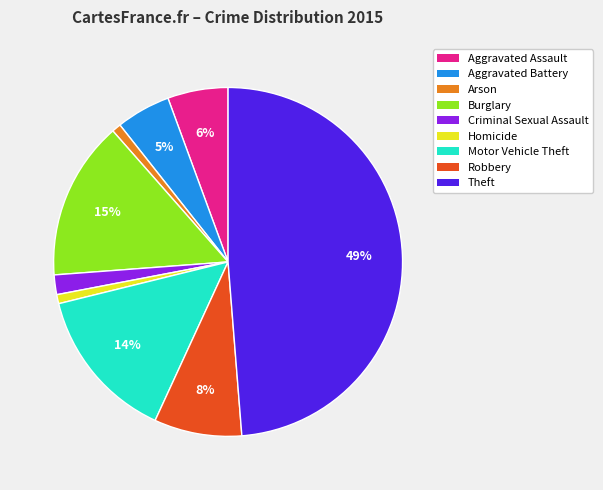

Which category has the biggest portion of the pie?

Theft